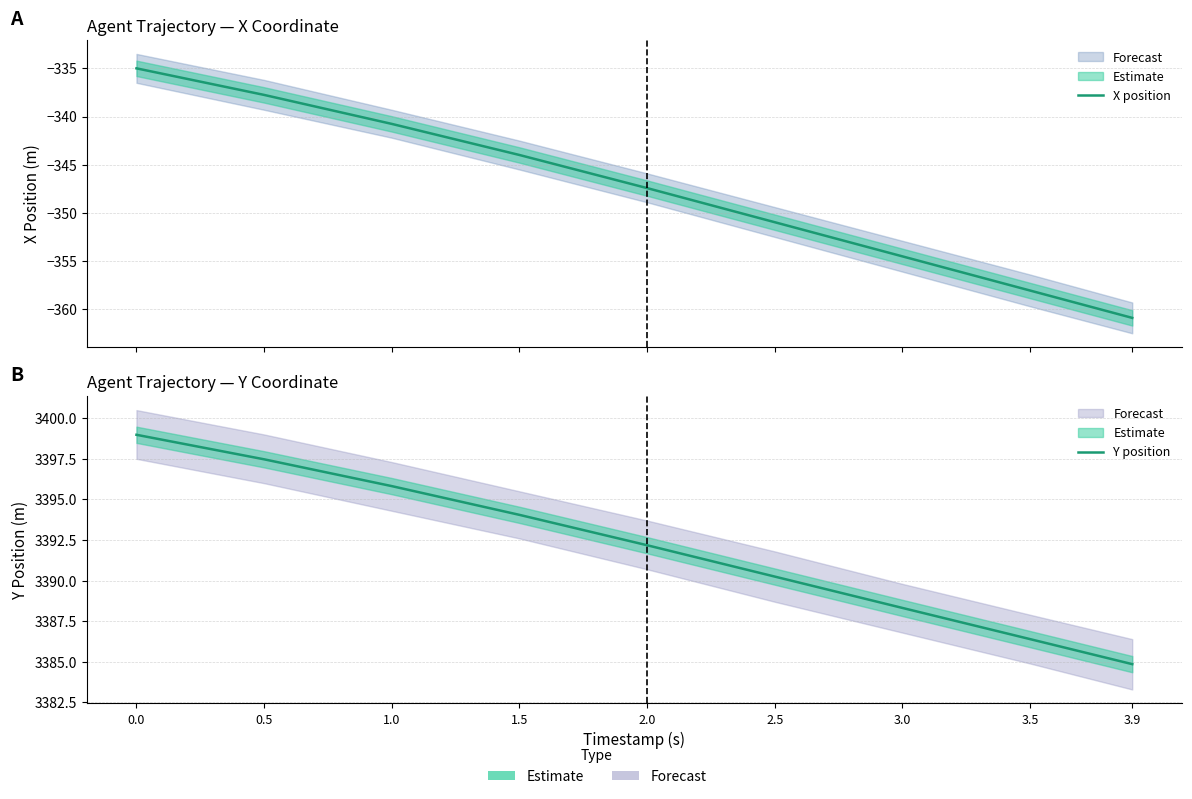

How many data points does each series have?

9